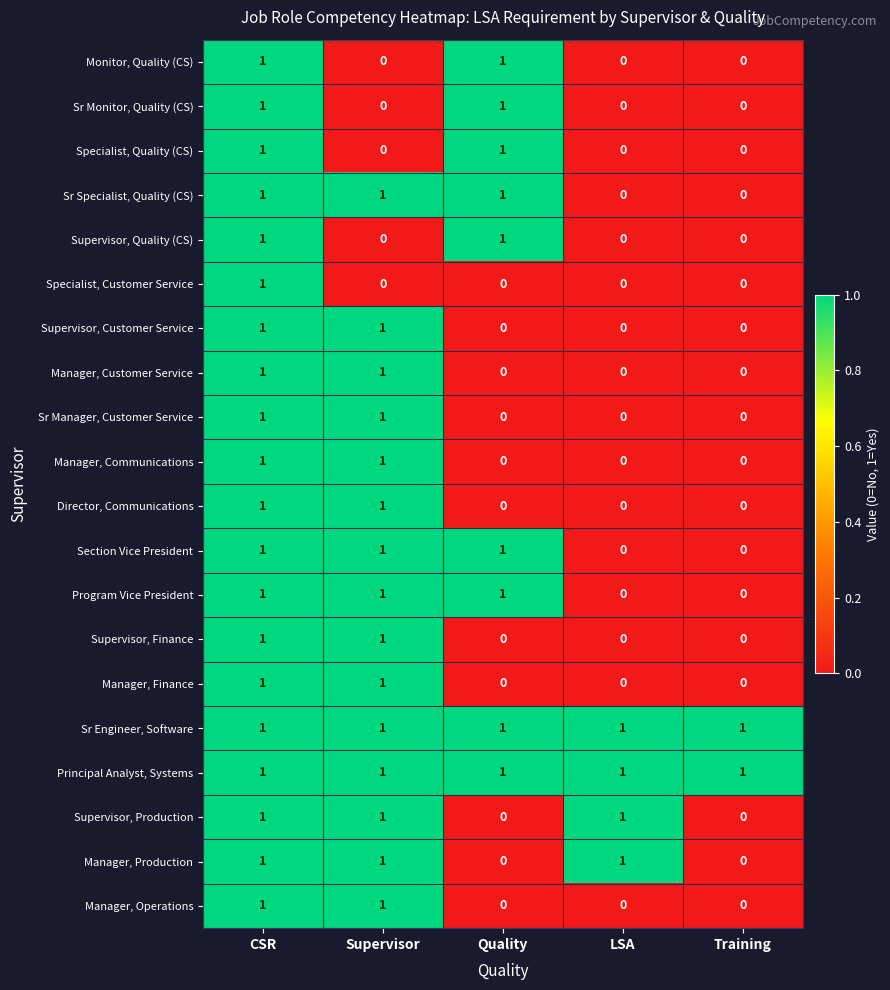

What is the sum of all Sr Engineer, Software values?

5